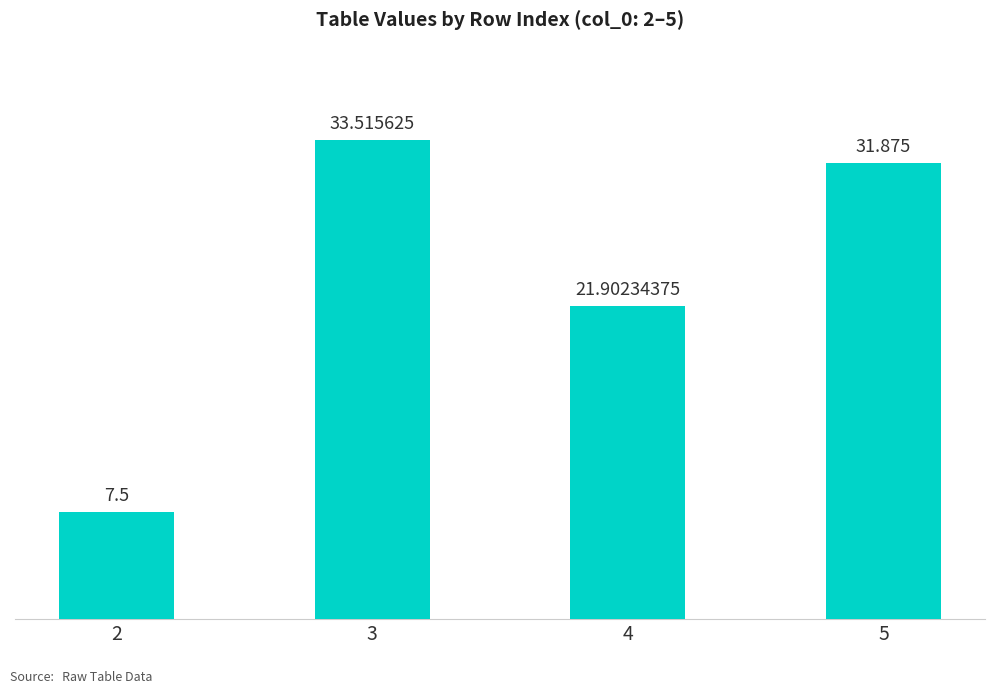

Reading left to right, extract all data points from this chart.

7.5	33.5	21.9	31.9